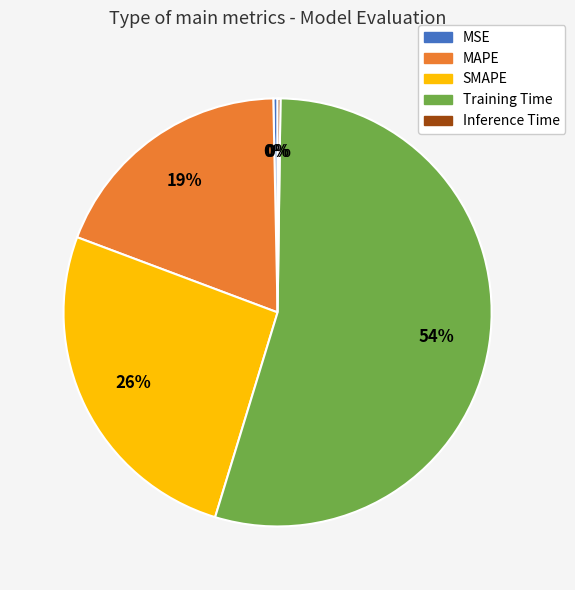

To the nearest percent, what is the difference between the MAPE and MSE slice percentages?

19%